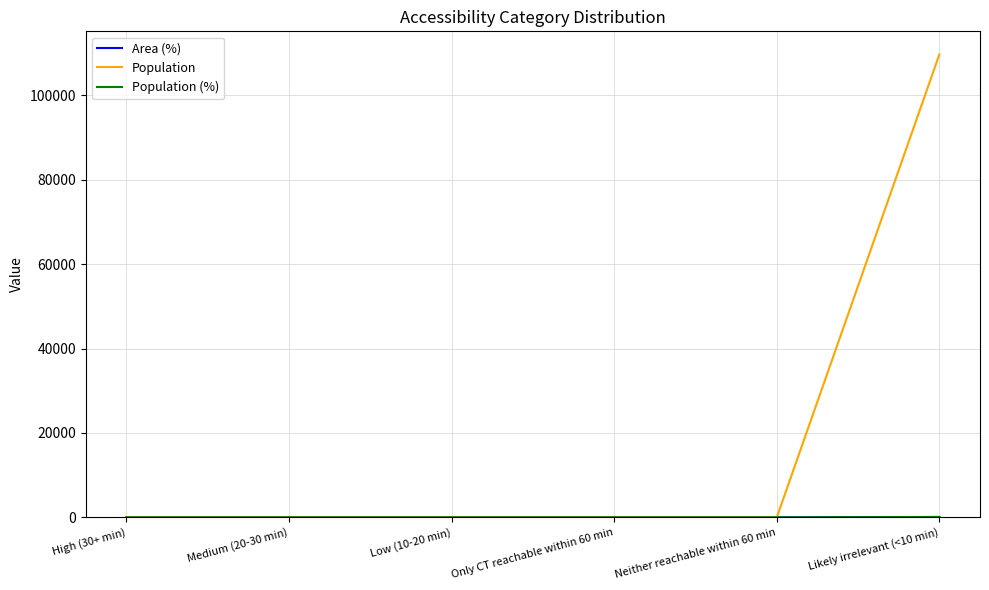

True or false: Population (%) and Area (%) intersect in this chart.

False